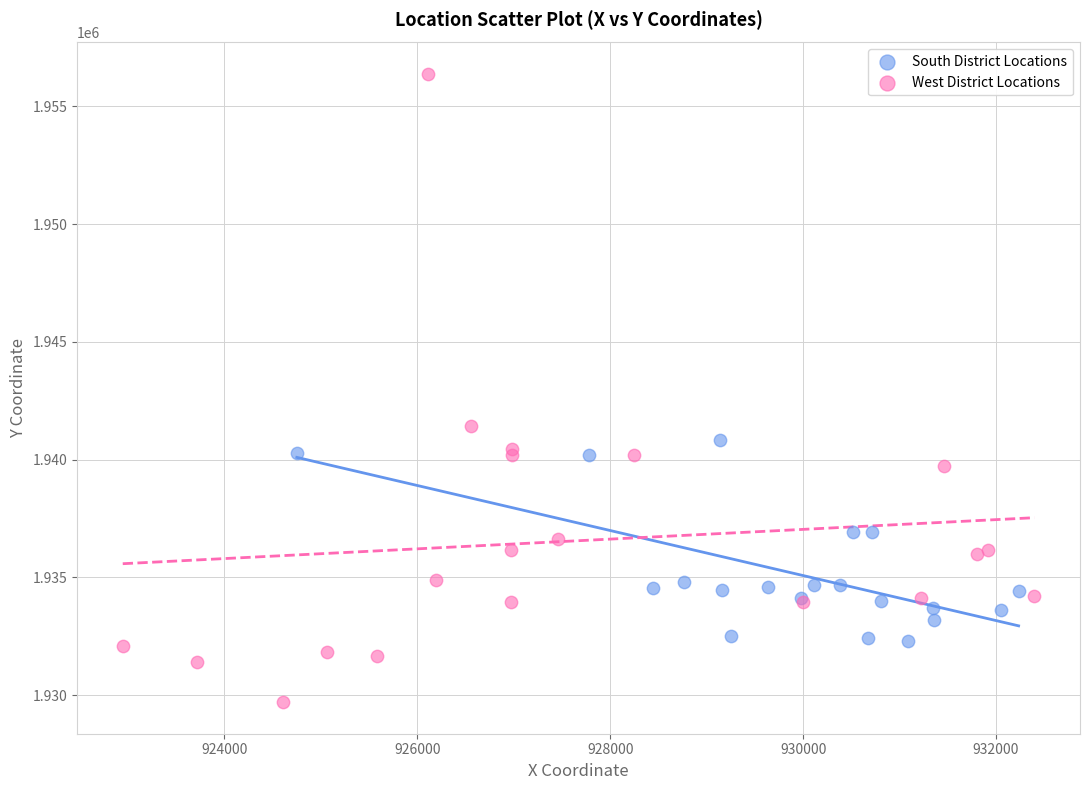

Which series has the widest spread of Y values?

West District Locations